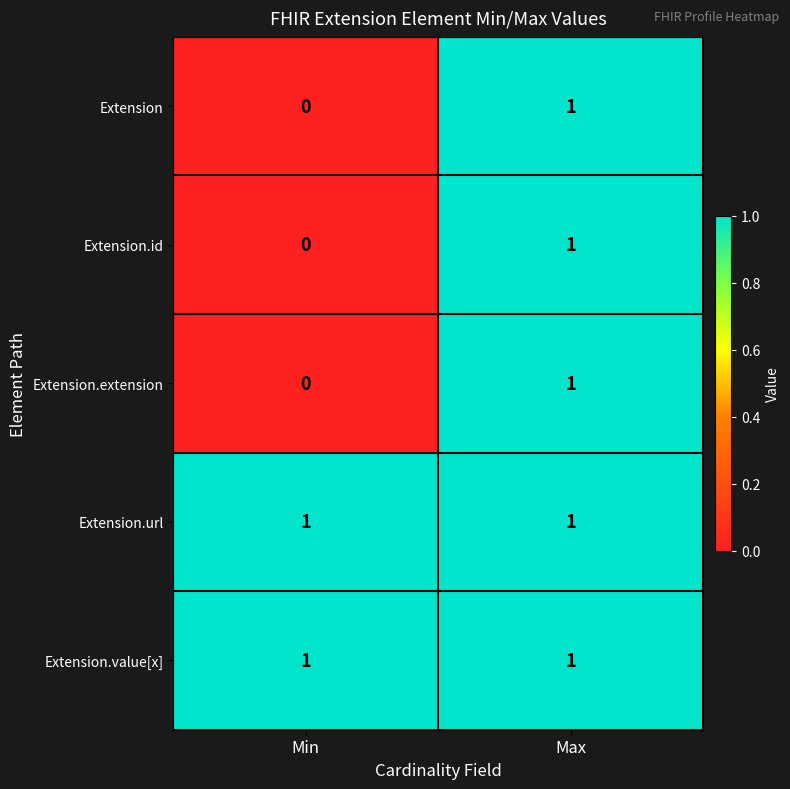

Is it true that Extension.value[x] equals 2 at Max?

False